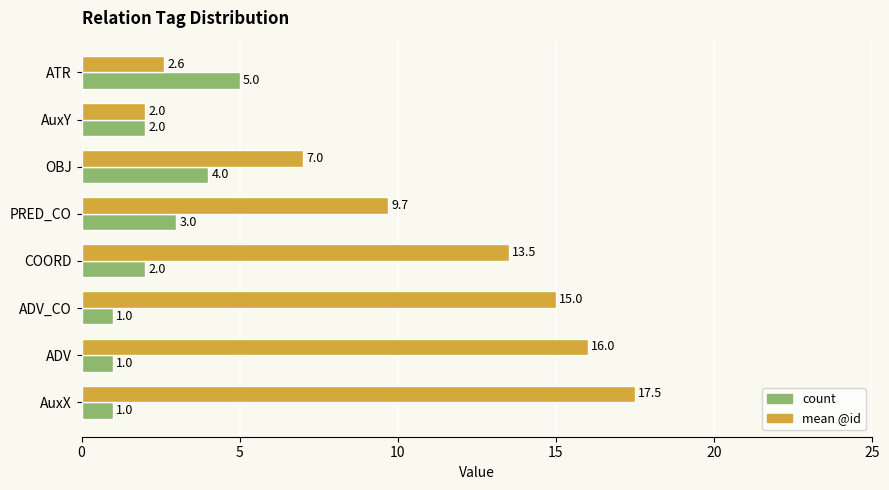

The value of mean @id at OBJ is 9.4. True or false?

False